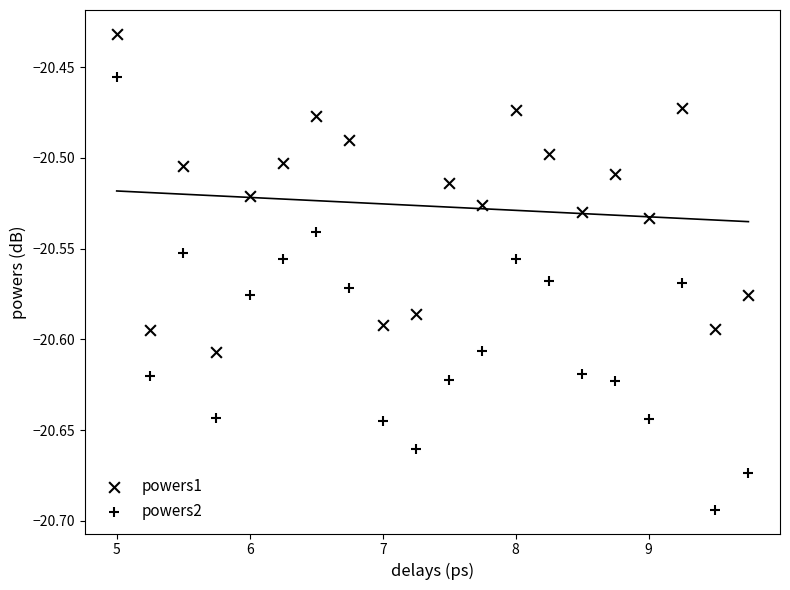

How many data points are displayed?

40